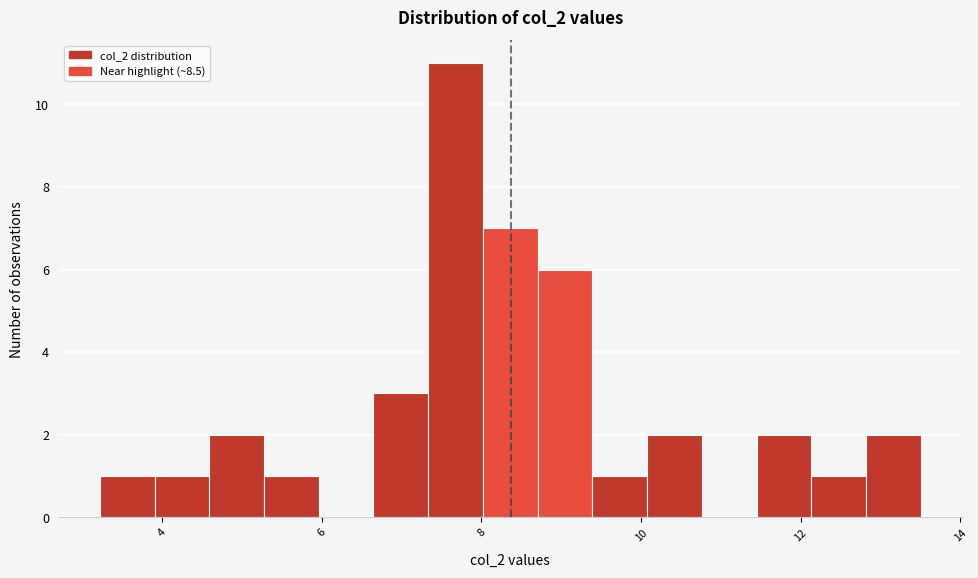

Read against the x-axis, roughly where is the centre of the tallest bar?

7.6